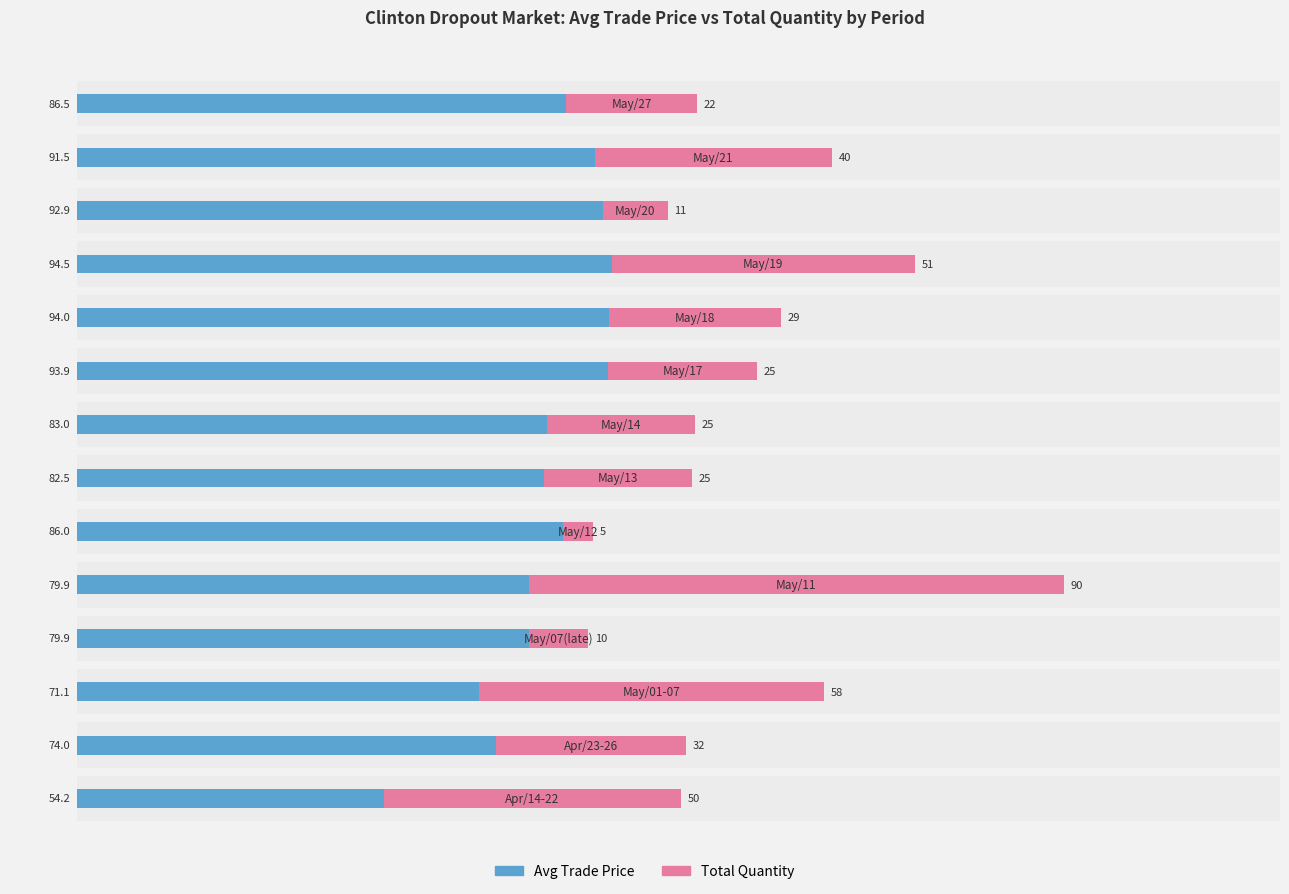

List the labels in order of total quantity value, smallest first.

5, 3, 11, 13, 6, 7, 8, 9, 1, 12, 0, 10, 2, 4